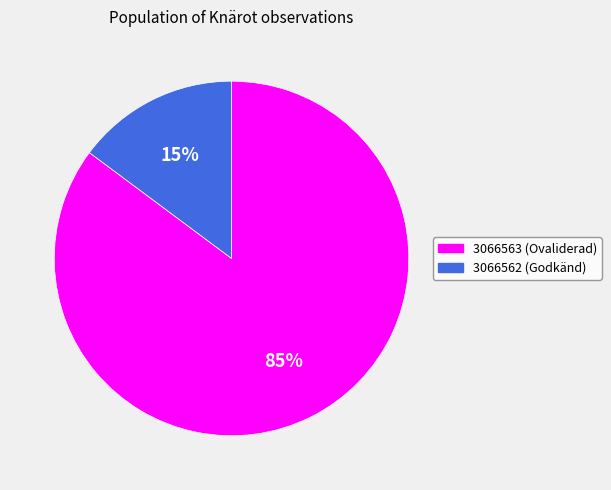

Do 3066562 and 3066563 together represent more than half of the pie?

Yes